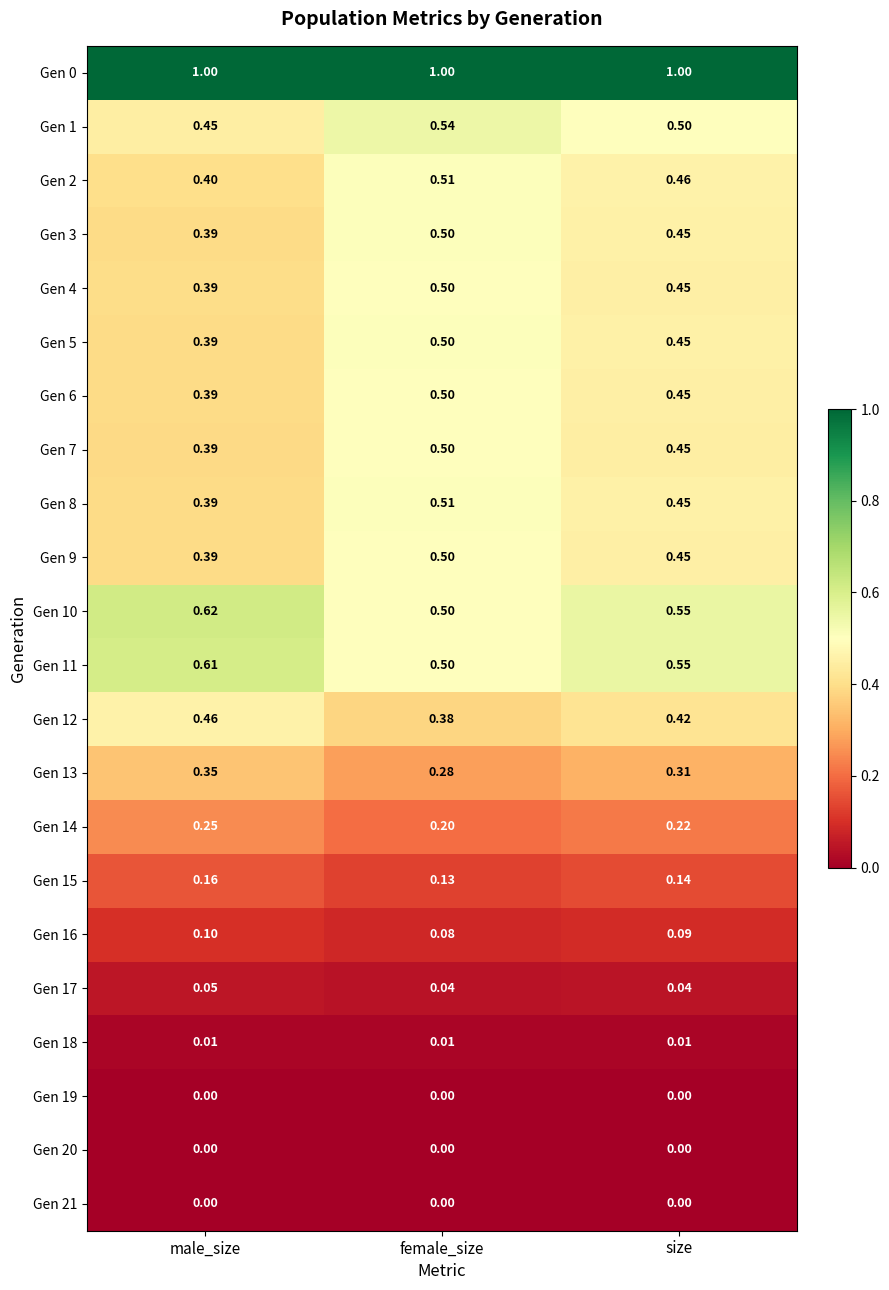

At which label does Gen 5 reach its peak?

female_size